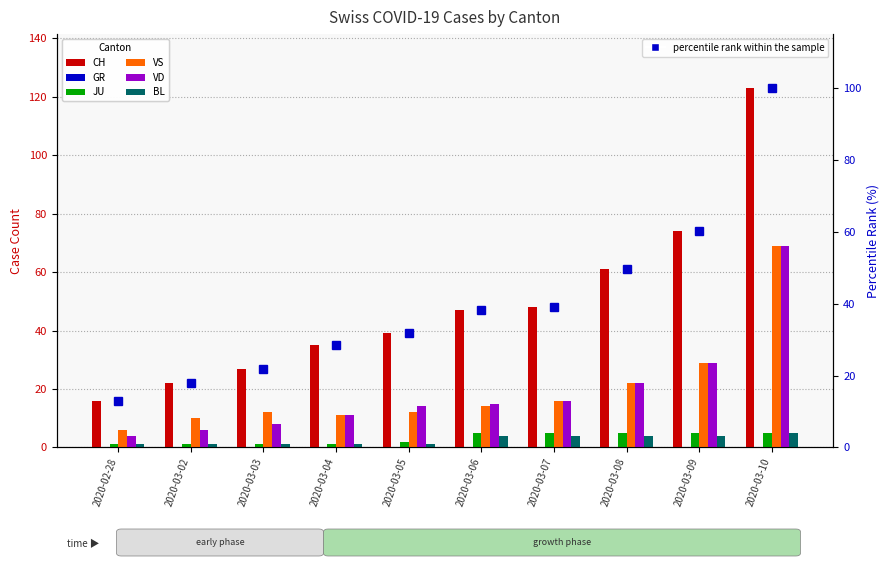

Which series has the widest spread of values?

CH